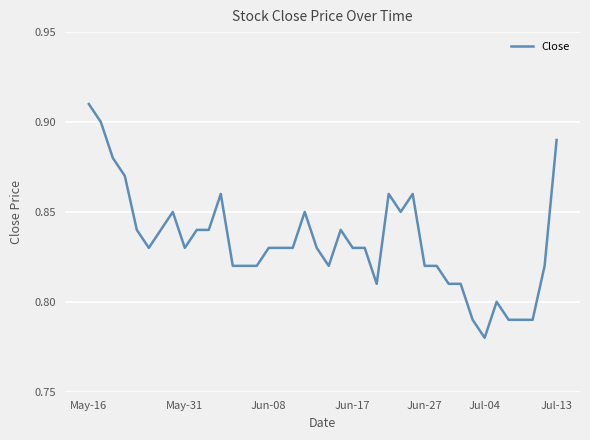

Which label corresponds to the largest value in the chart?

May-16